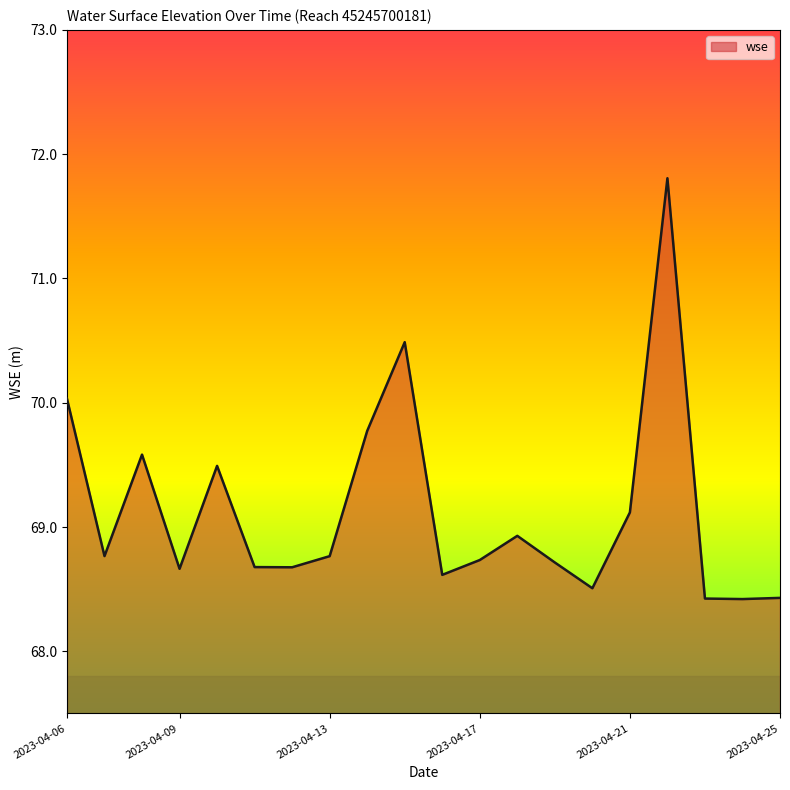

Reading left to right, transcribe all the data shown in this chart.

70.0	68.8	69.6	68.7	69.5	68.7	68.7	68.8	69.8	70.5	68.6	68.7	68.9	68.7	68.5	69.1	71.8	68.4	68.4	68.4